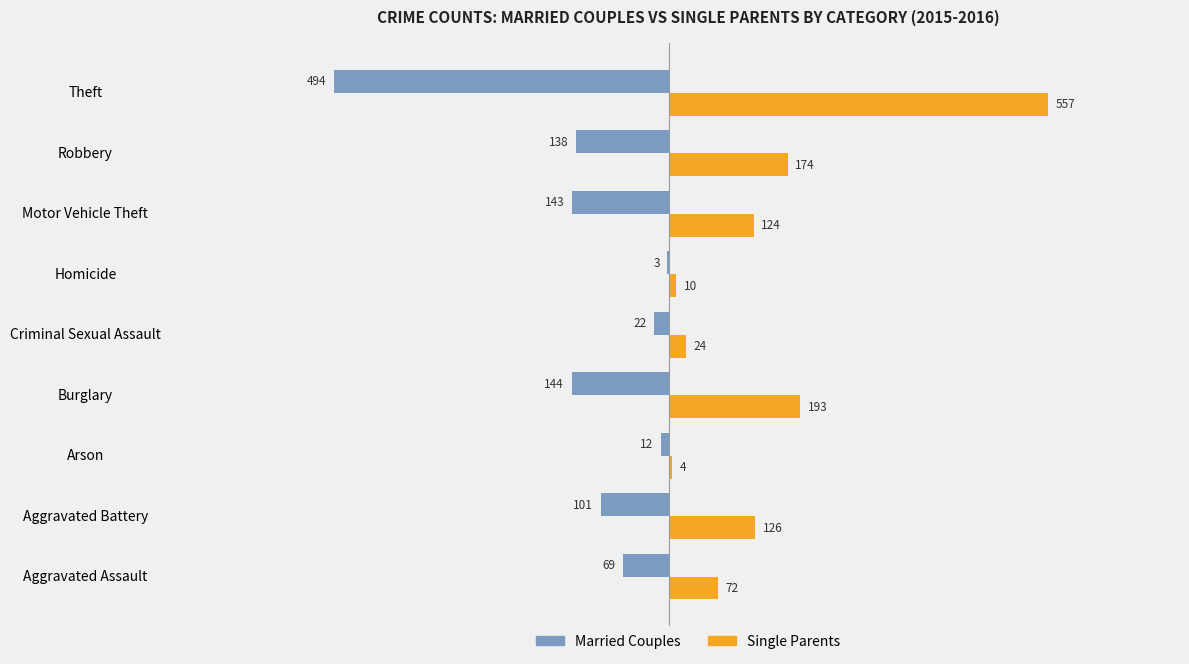

Which series changed the most between Aggravated Battery and Theft?

Single Parents